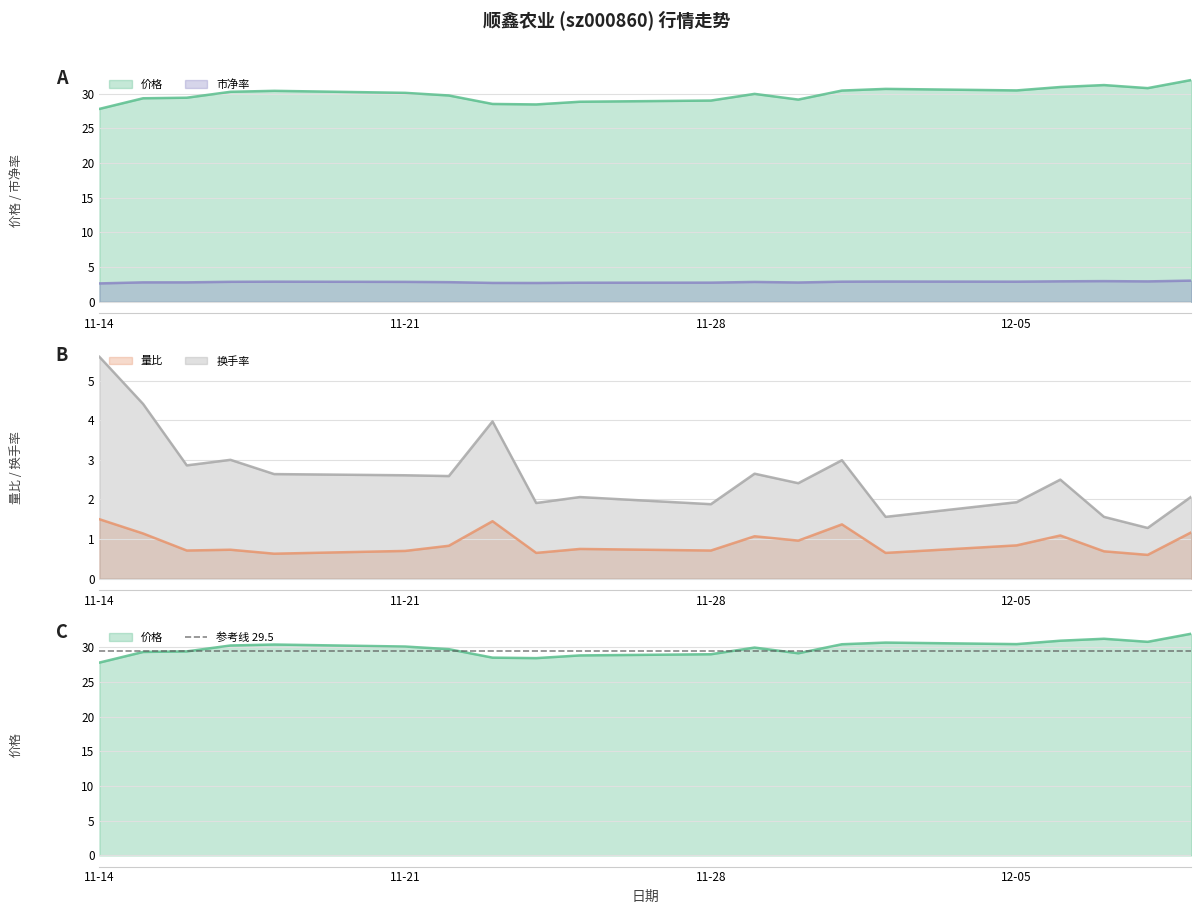

Does the chart have visible grid lines?

Yes